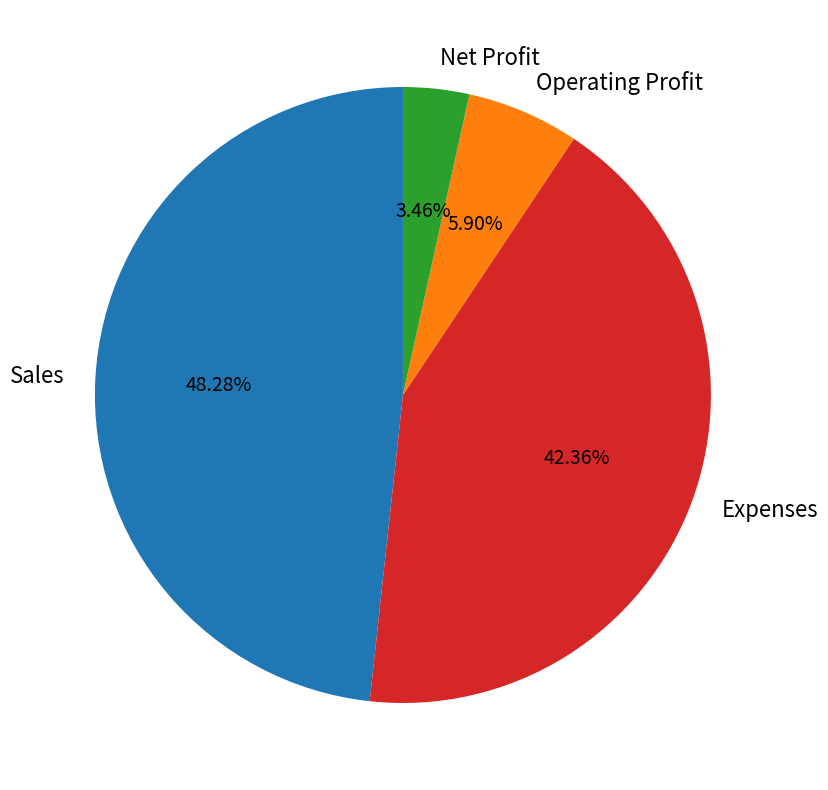

To the nearest percent, what percentage of the pie is Expenses?

42%